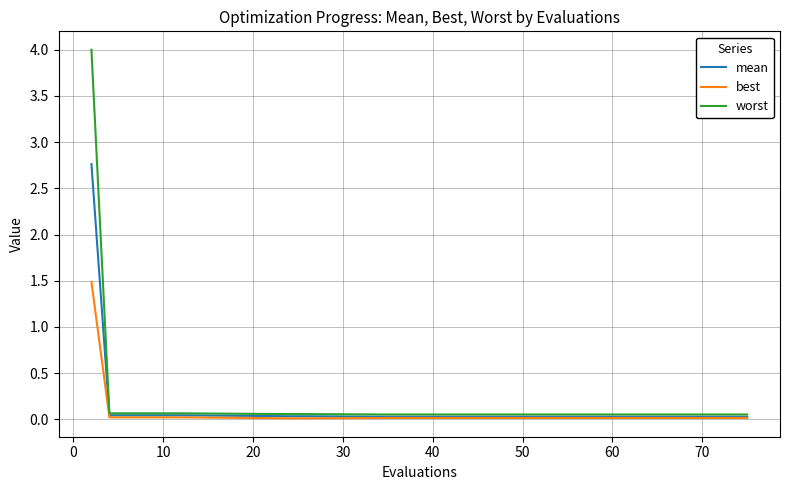

Which series has the widest spread of values?

worst